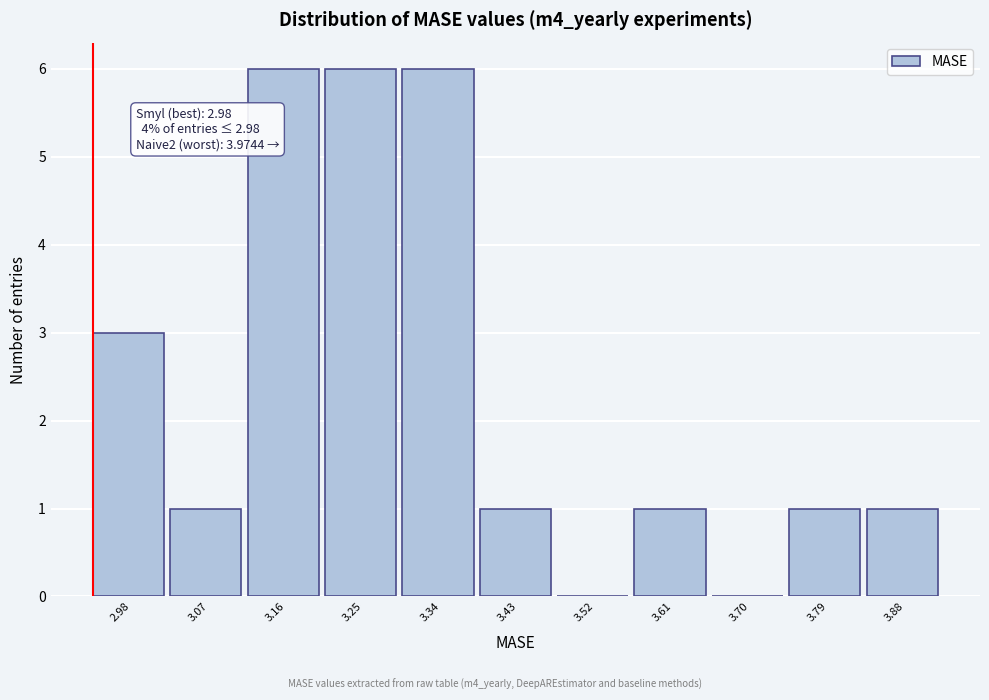

Reading left to right, extract all data points from this chart.

2.98=3	3.07=1	3.16=6	3.25=6	3.34=6	3.43=1	3.52=0	3.61=1	3.70=0	3.79=1	3.88=1